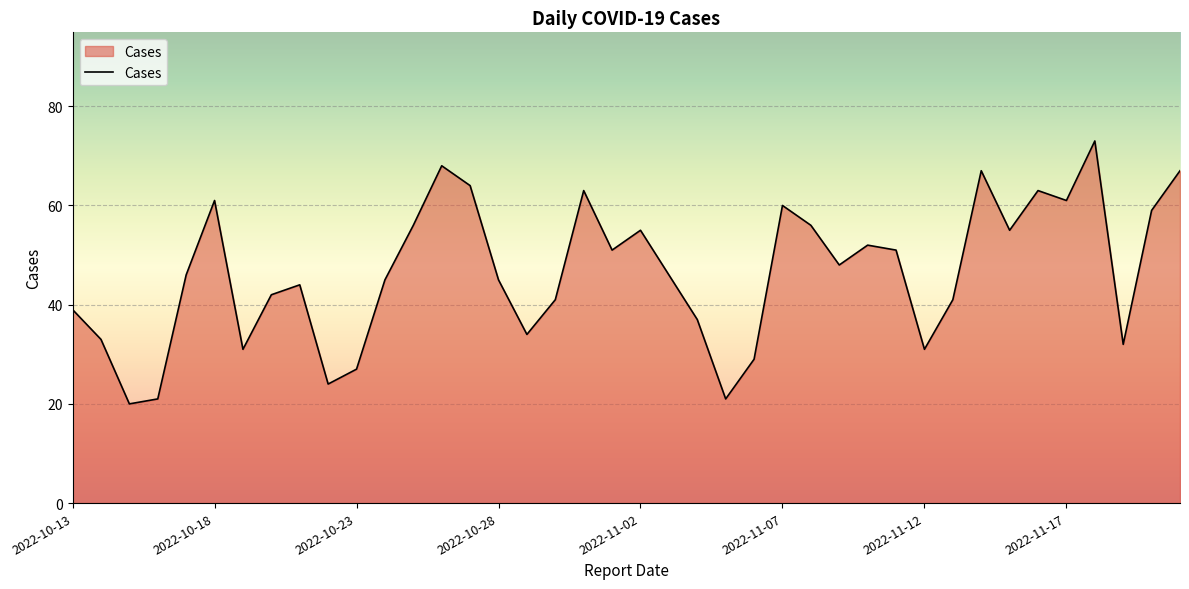

Count the number of categories in the chart.

40